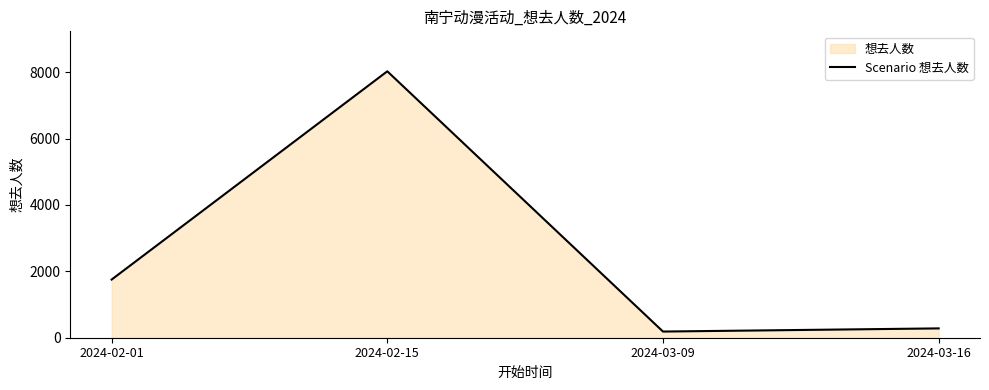

How many distinct data groups are displayed?

1